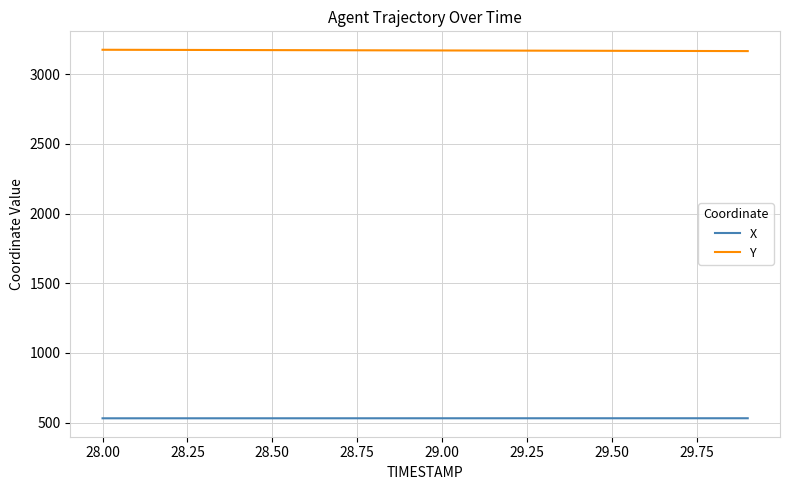

Does the chart have visible grid lines?

Yes